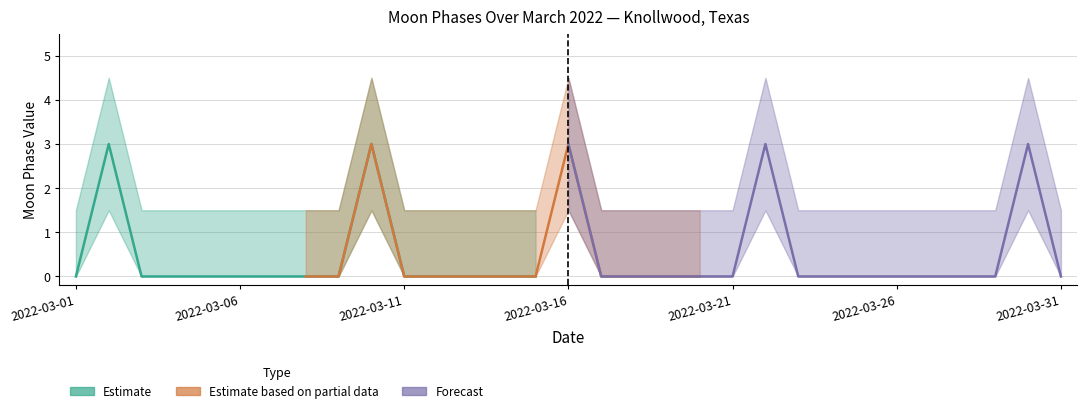

What is the value of the Moon Phases Upper point at the 6th from the left?

1.5